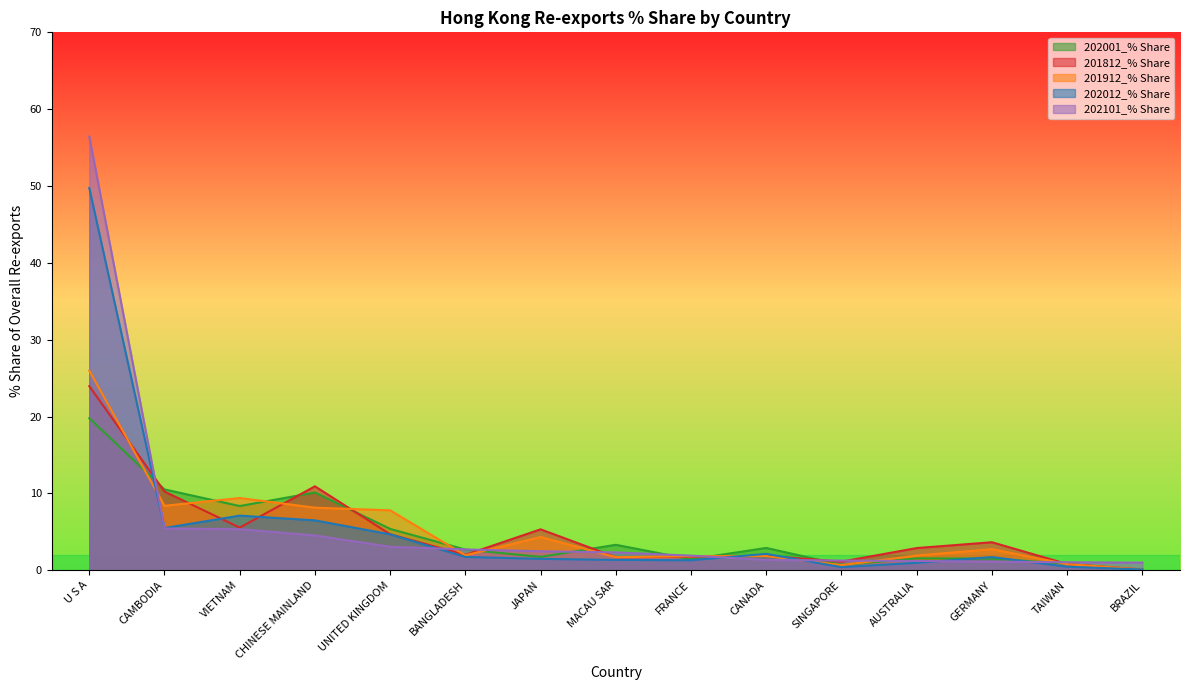

How many times do 202012_% Share and 201912_% Share cross each other?

4